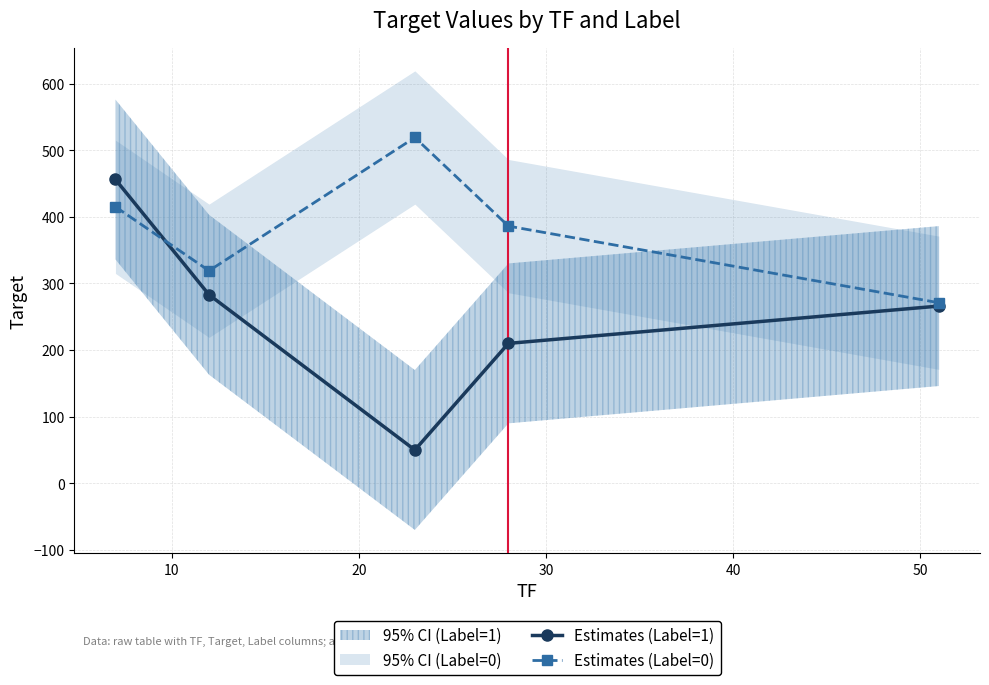

True or false: Estimates (Label=0) has more than 2 interior local peaks.

False